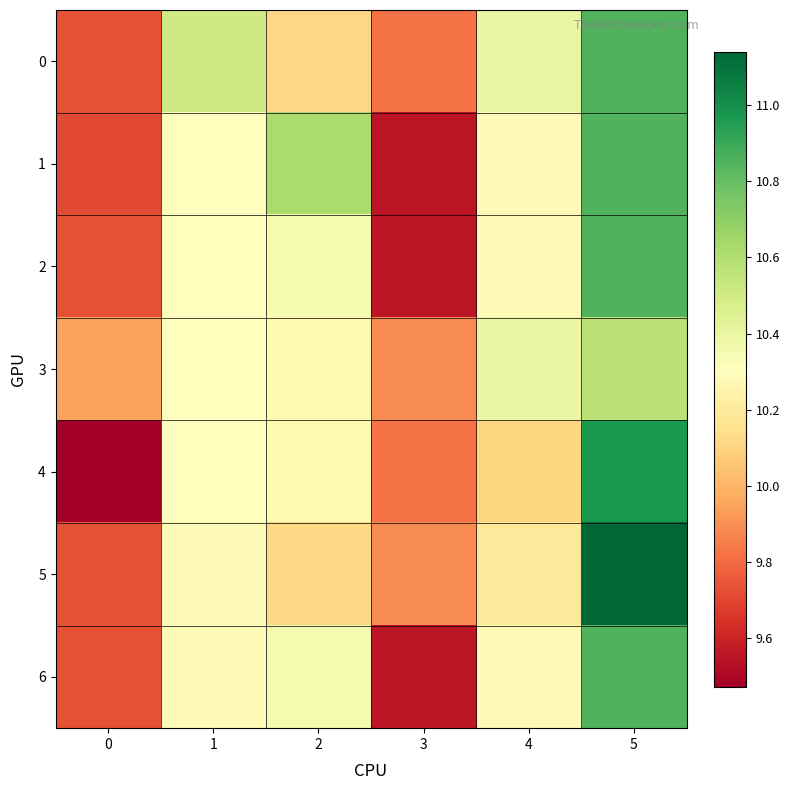

How many series are shown in this chart?

7